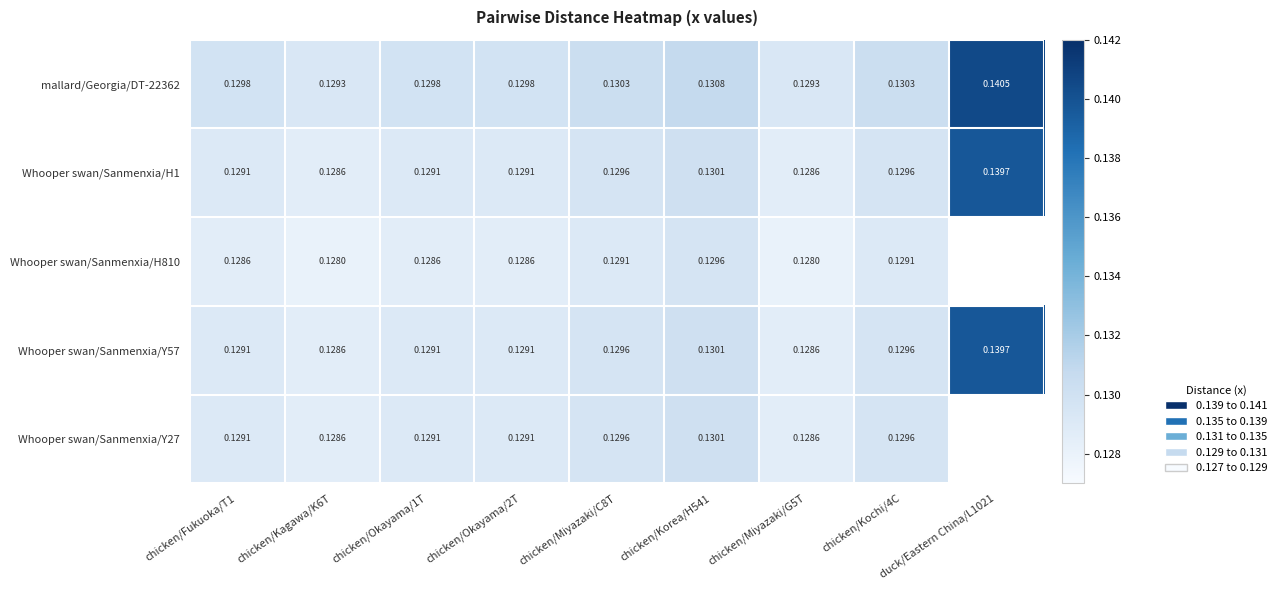

Is the value of mallard/Georgia/DT-22362 at chicken/Okayama/1T greater than the value of Whooper swan/Sanmenxia/H1 at chicken/Kagawa/K6T?

Yes